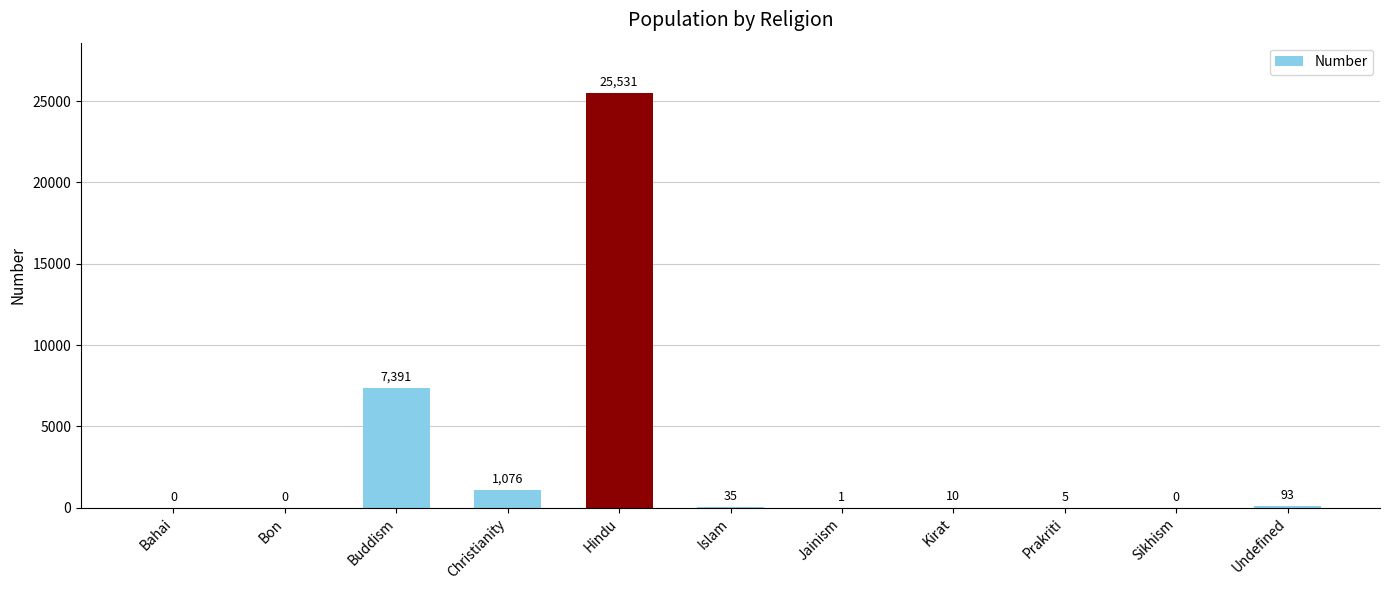

What is the sum of the values at Buddism and Undefined?

7484